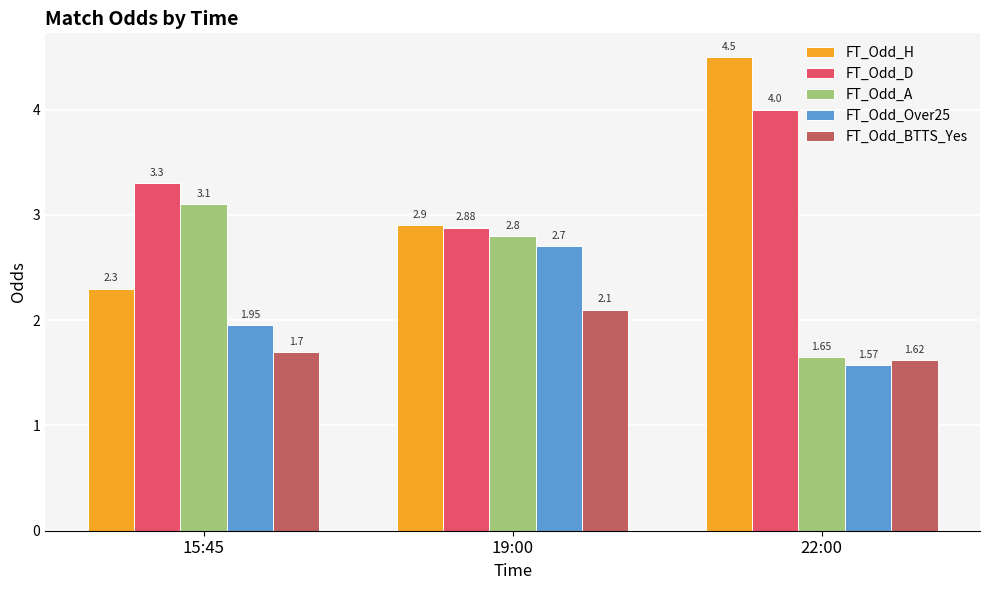

What is the label of the 2nd bar from the right?

19:00